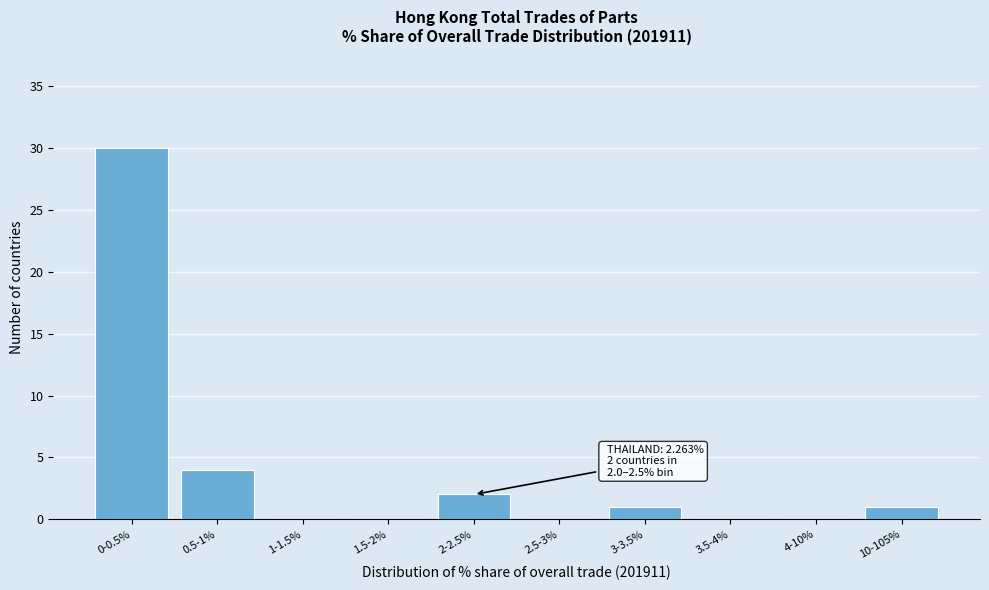

Reading left to right, transcribe all the data shown in this chart.

0-0.5%=30	0.5-1%=4	1-1.5%=0	1.5-2%=0	2-2.5%=2	2.5-3%=0	3-3.5%=1	3.5-4%=0	4-10%=0	10-105%=1